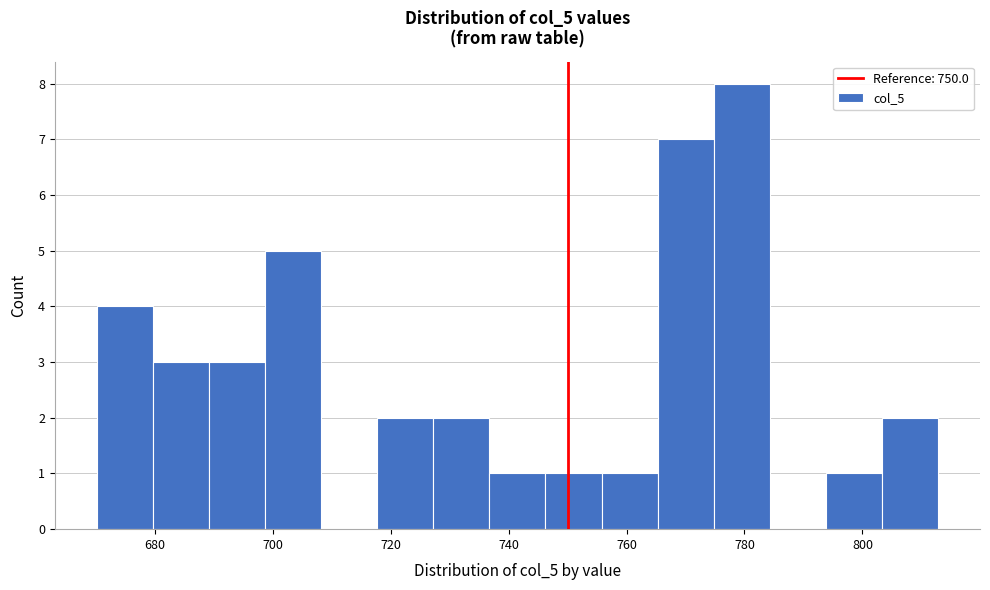

Reading left to right, transcribe this chart: for each bar, give the range it covers on the x-axis and its height. Neither the bar edges nor the heights are printed on the chart, so give them approximately, as read against the axes.

670 to 680: 4
680 to 690: 3
690 to 698: 3
698 to 708: 5
708 to 718: 0
718 to 728: 2
728 to 736: 2
736 to 746: 1
746 to 756: 1
756 to 766: 1
766 to 774: 7
774 to 784: 8
784 to 794: 0
794 to 804: 1
804 to 812: 2